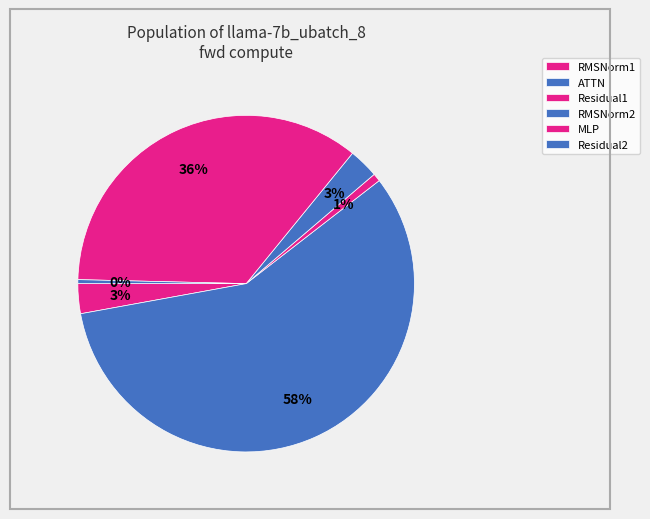

To the nearest percent, what is the average slice percentage?

17%